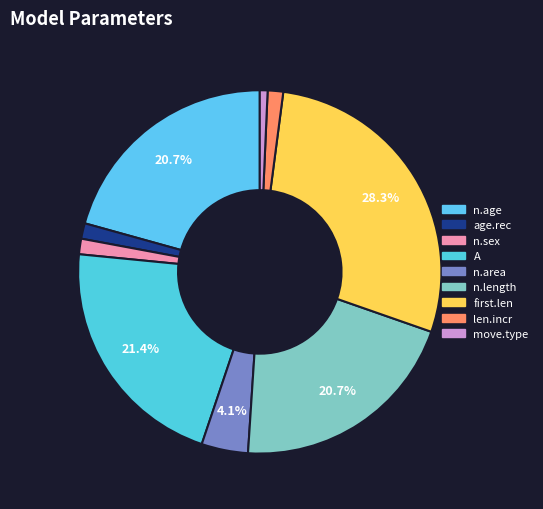

How many segments does this pie chart have?

9